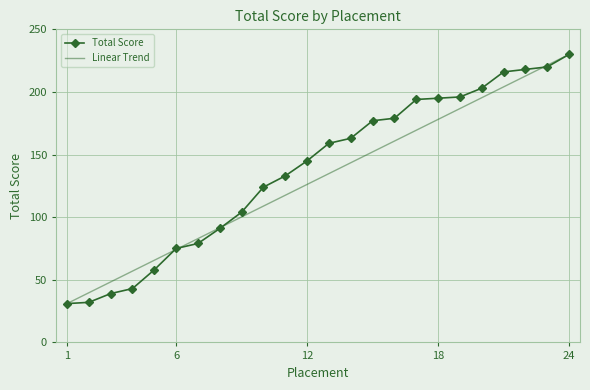

What is the maximum value for Total Score?

230.0